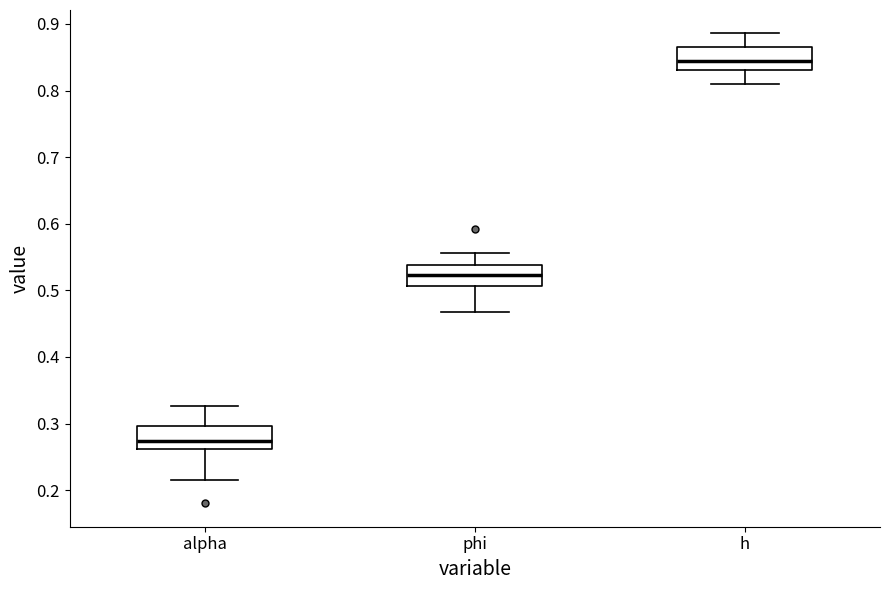

Which box has the lowest median line?

alpha